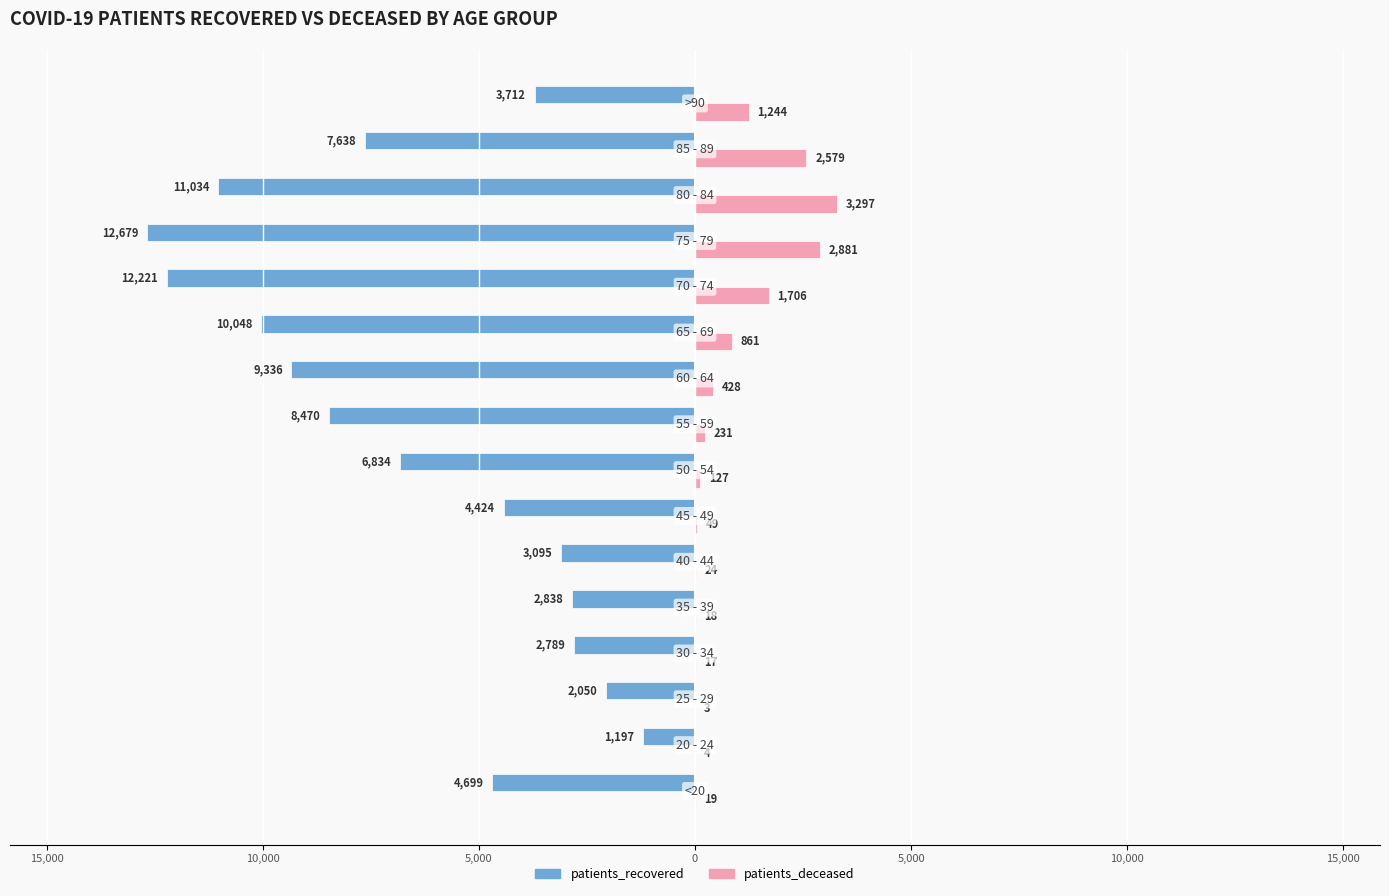

What are all the series names shown in the legend?

patients_recovered, patients_deceased